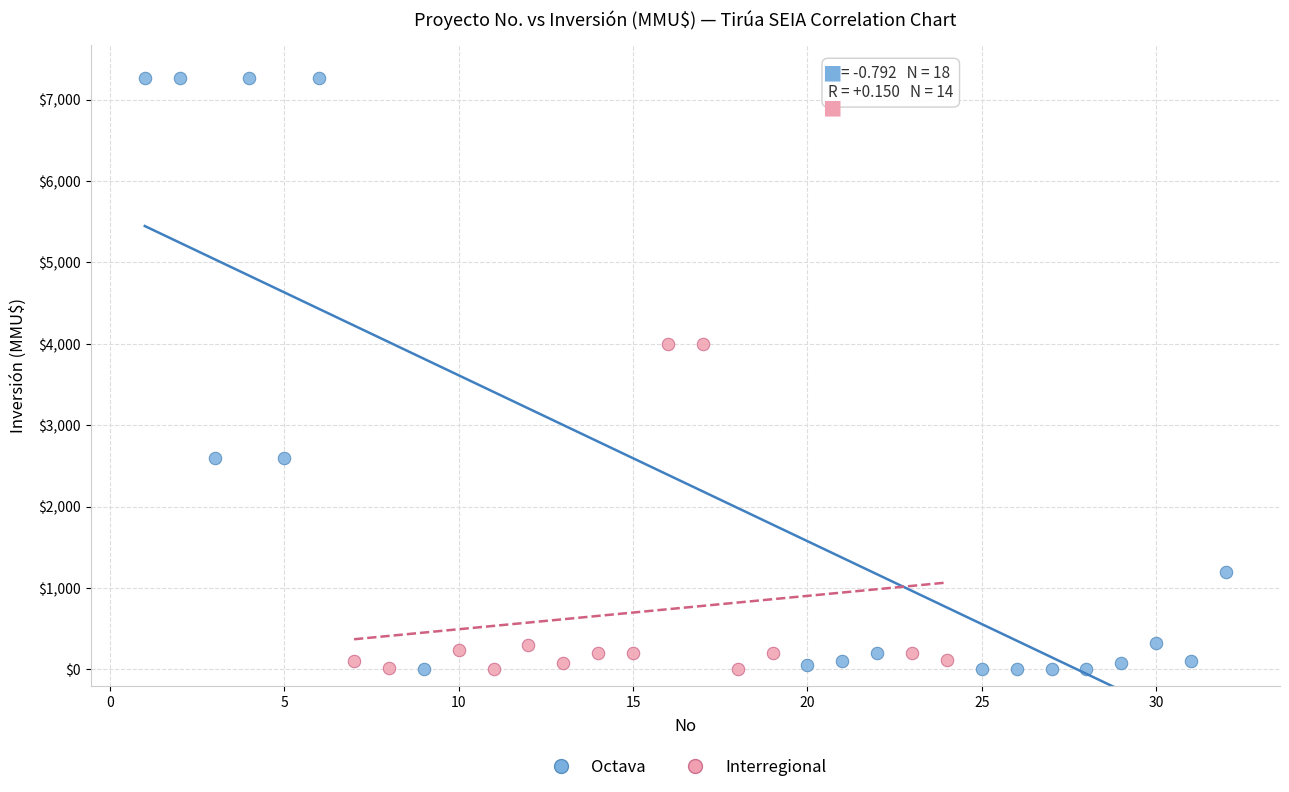

Which series reaches the maximum Y coordinate?

Octava